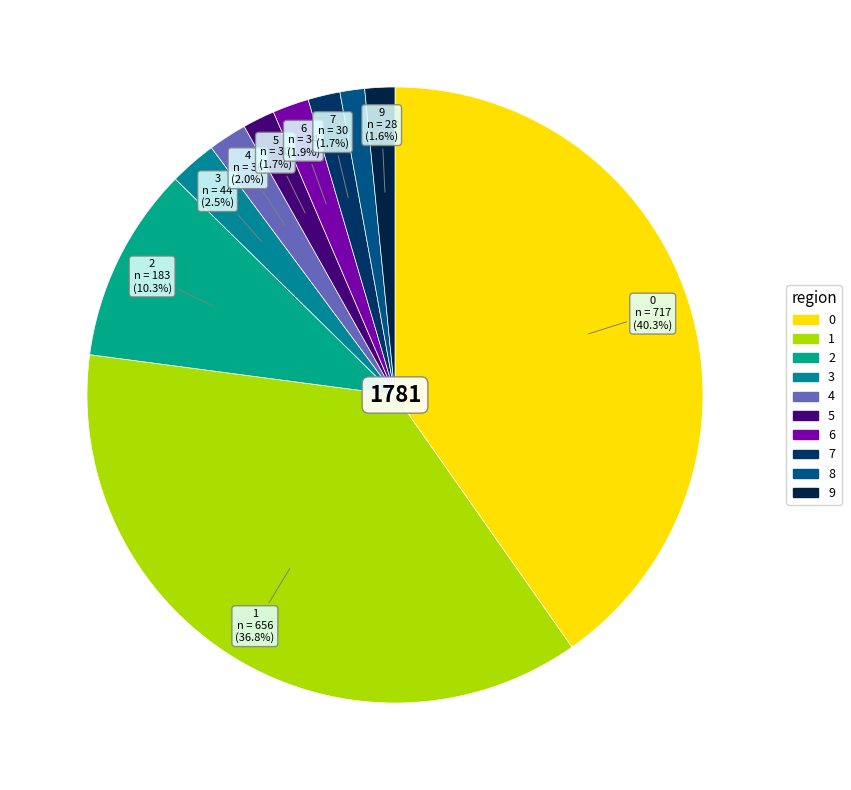

How many slices are in this pie chart?

10